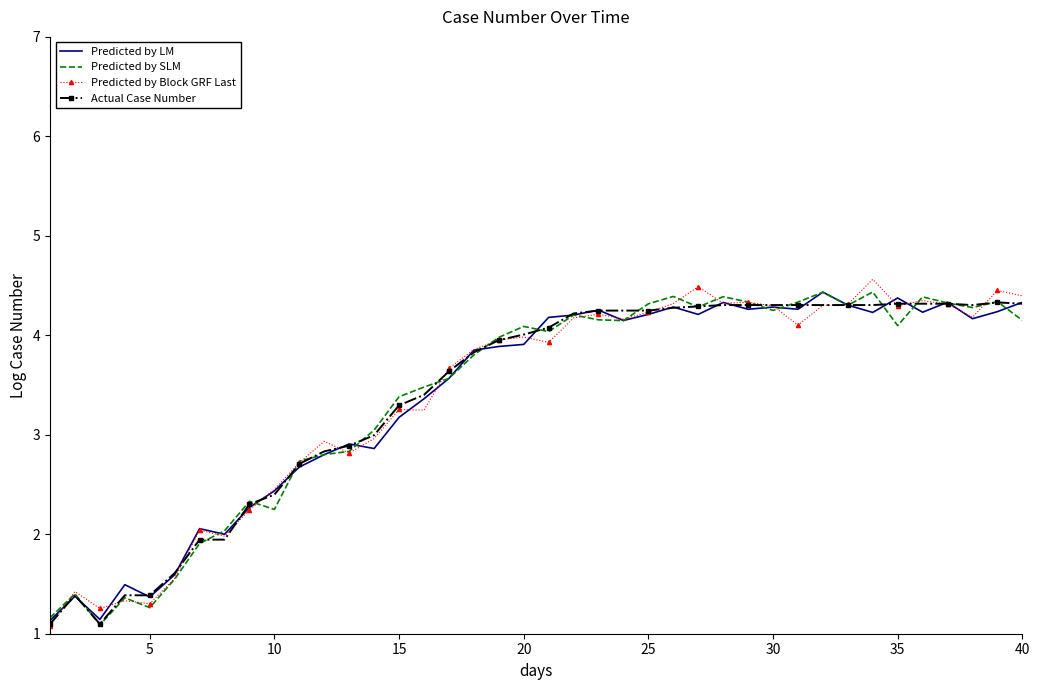

What is the highest value of the Predicted by SLM series?

4.4